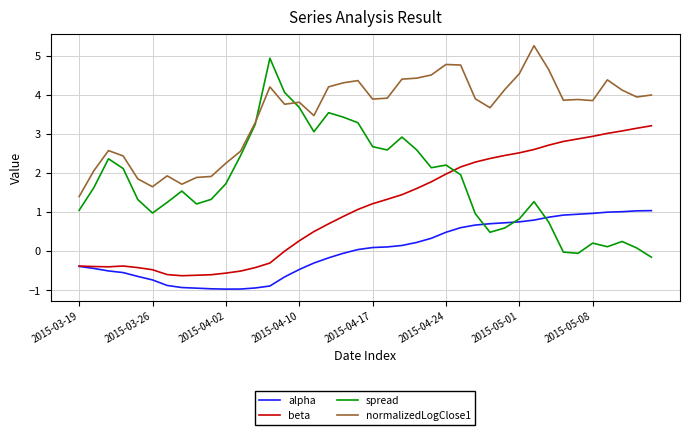

What is the average value of the beta series?

1.1